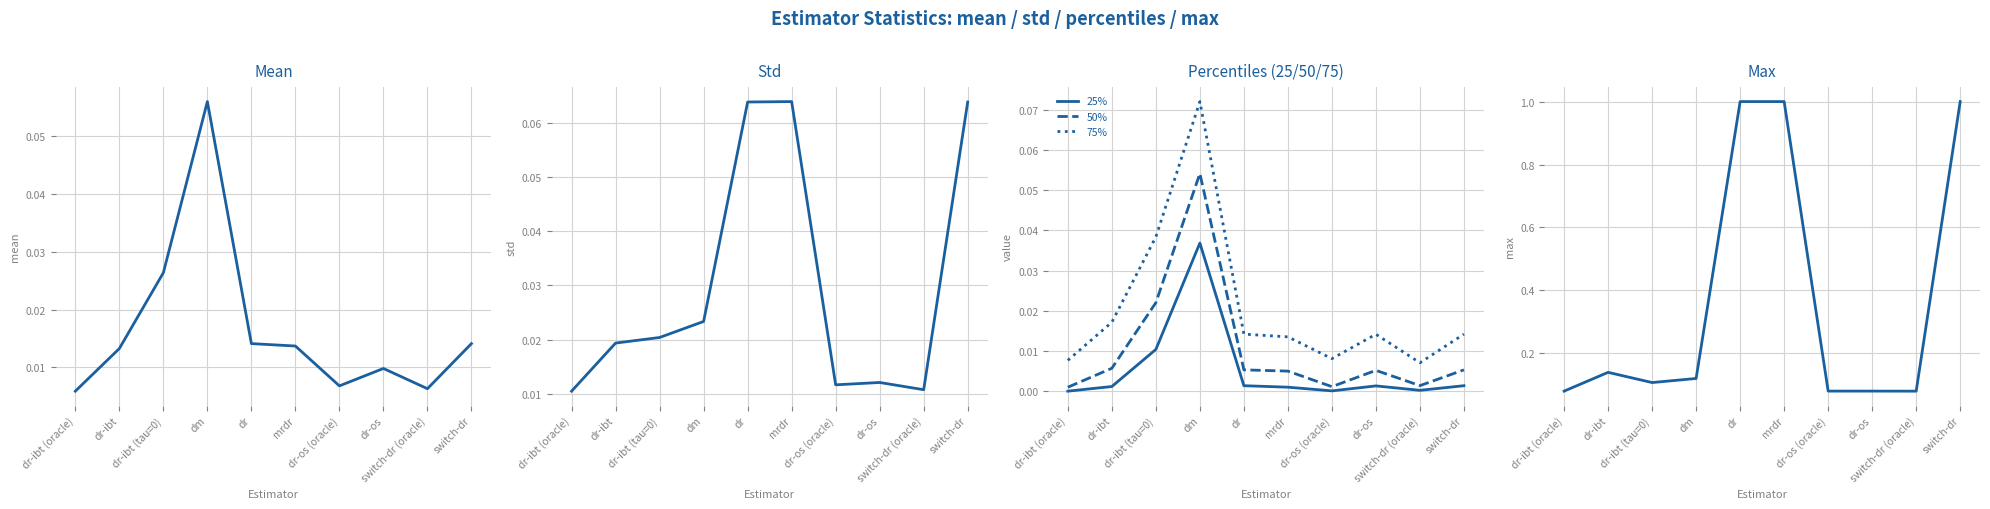

What is the label of the 10th point from the right?

dr-ibt (oracle)